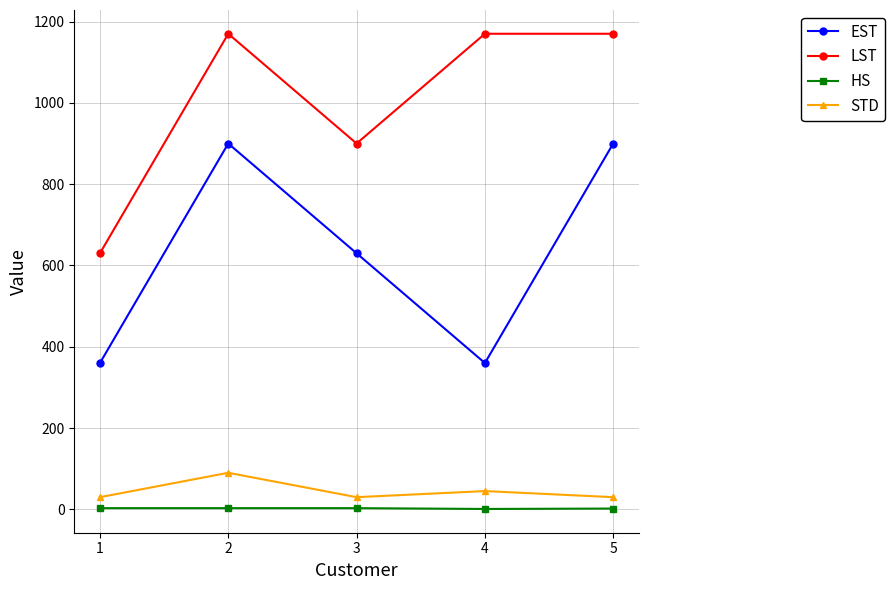

How many data points does each series have?

5